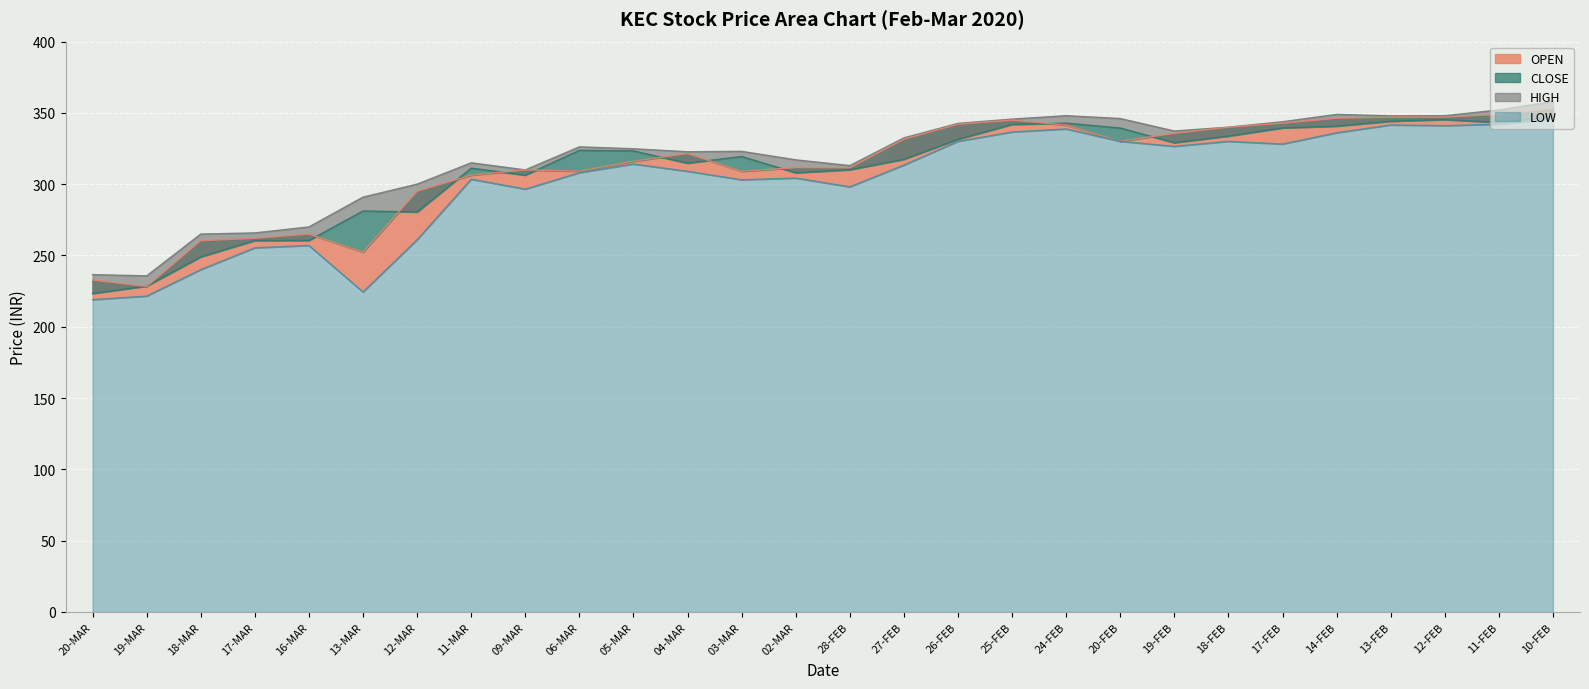

How many data points does each series have?

28